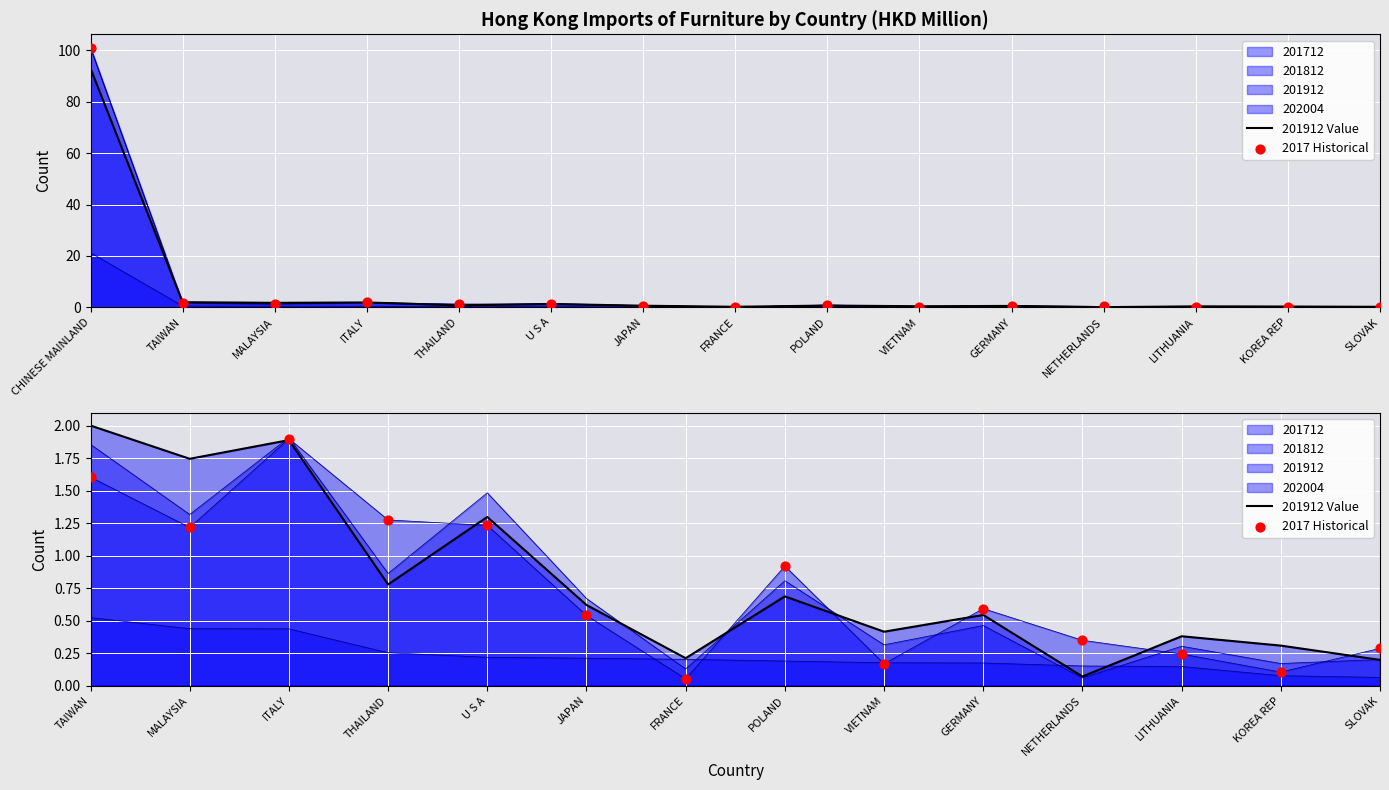

Which series has the largest total across all categories?

201912 Value